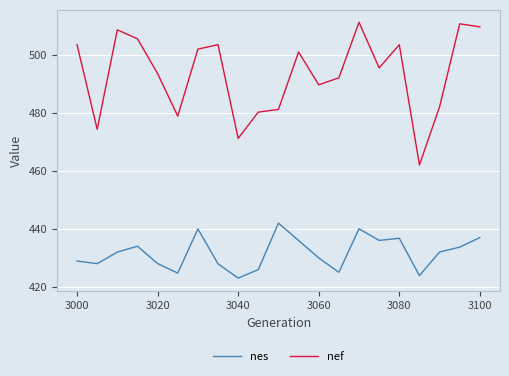

What is the highest value of the nef series?

511.3